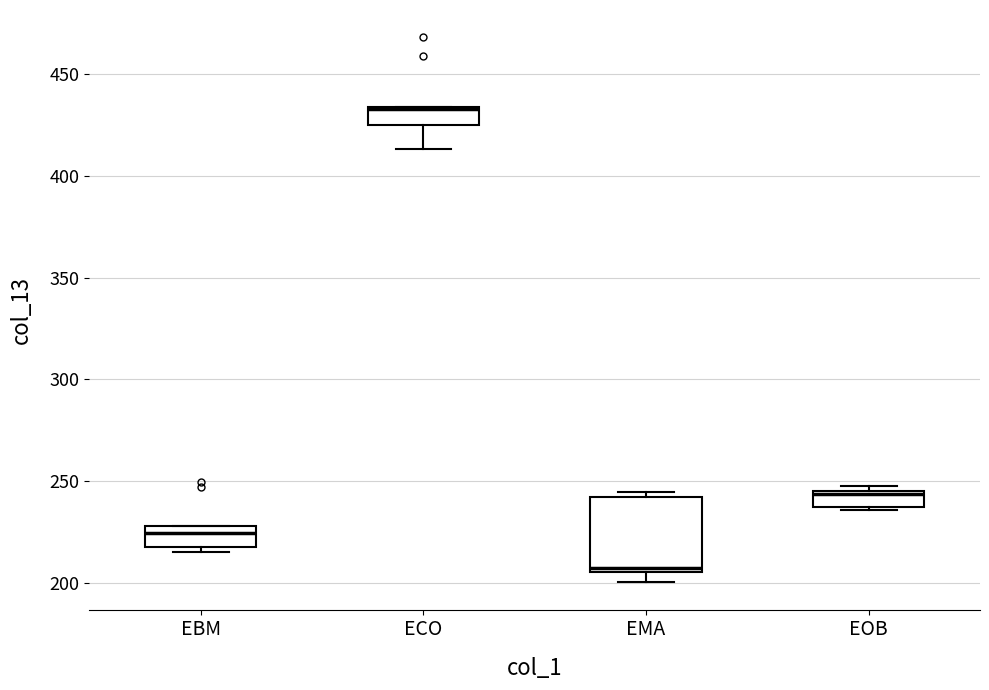

Comparing the boxes themselves (not the whiskers), which one is the tallest?

EMA